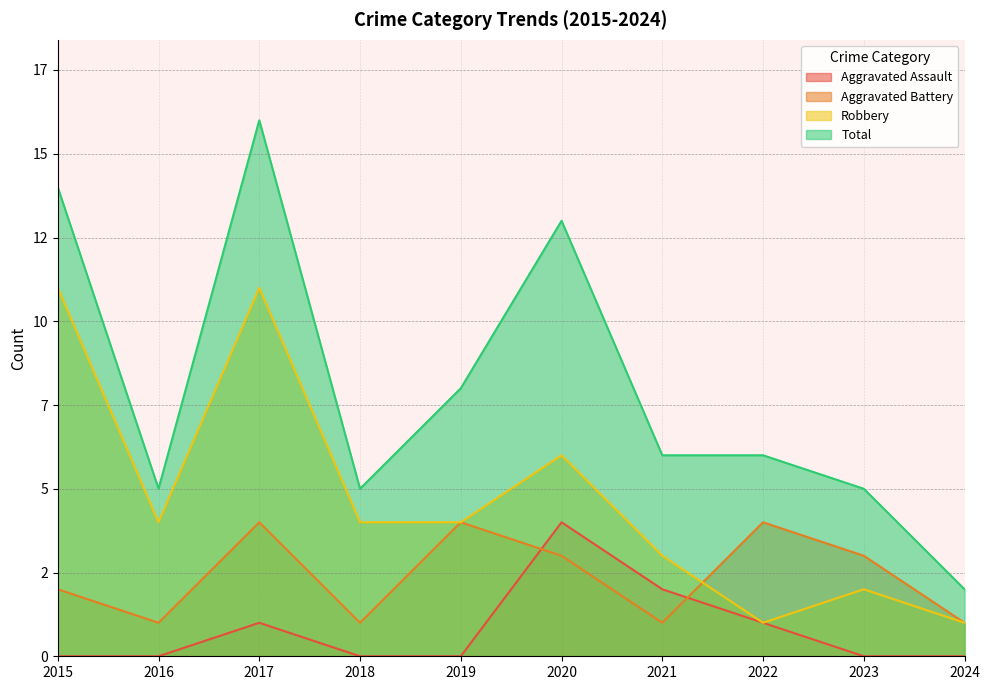

Which series has the largest total across all categories?

Total